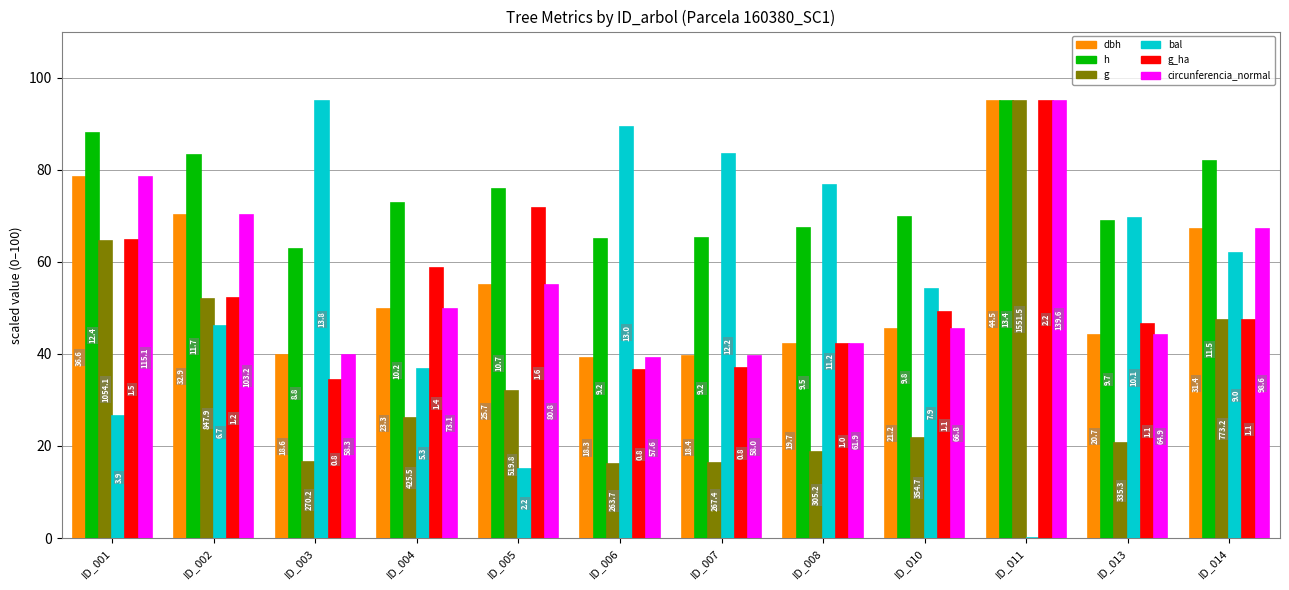

Where is g_ha nearest to the value 64?

ID_001